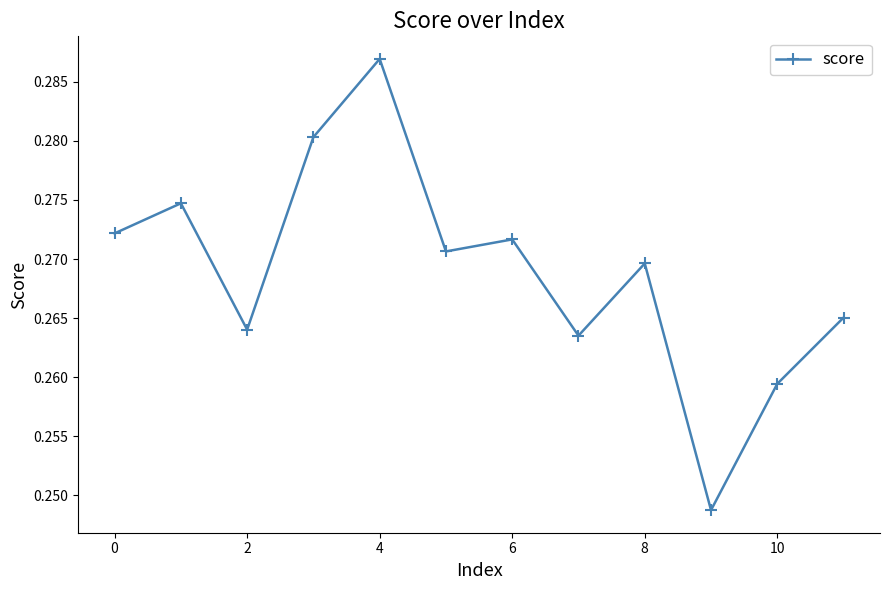

How many points are lower than both their immediate neighbors (excluding endpoints)?

4